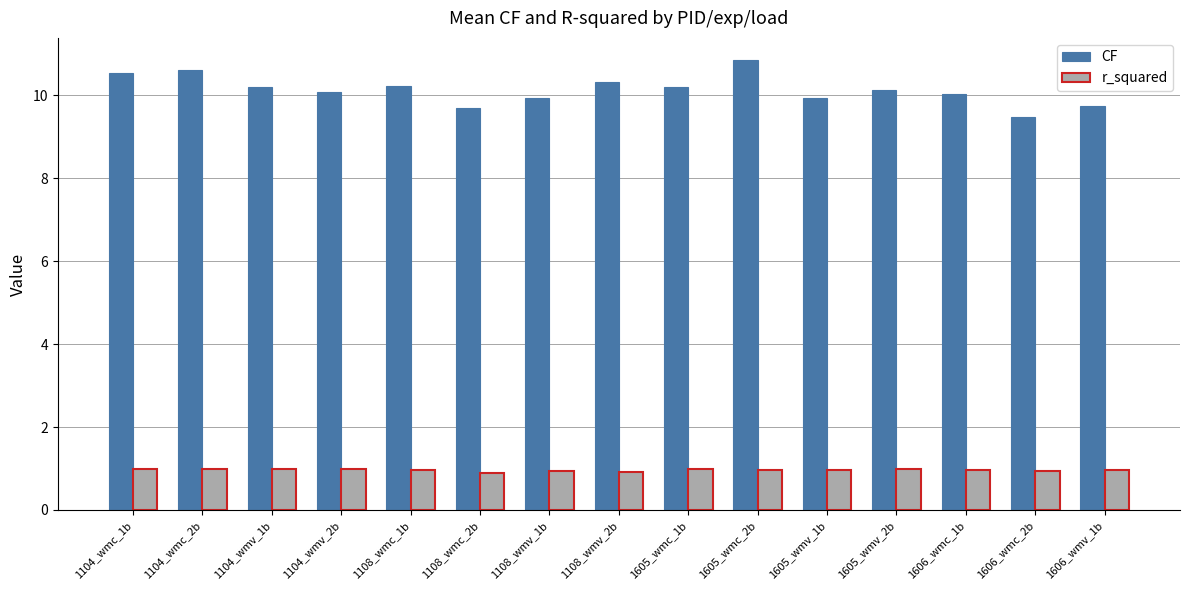

What is the difference between the second highest and second lowest values in the CF series?

0.9